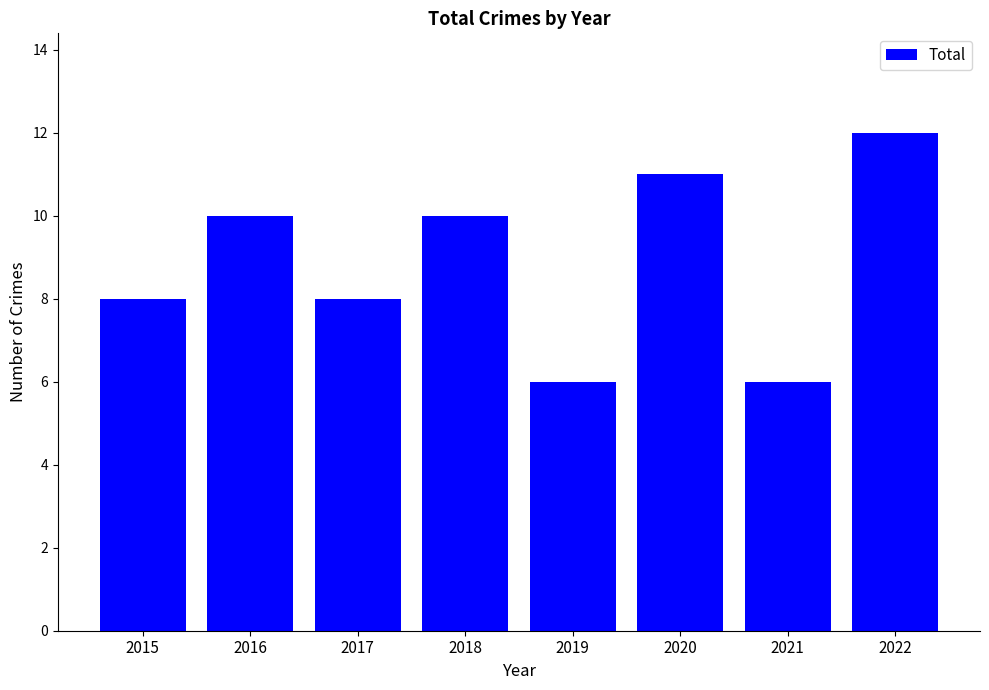

Which has a higher value, 2019 or 2020?

2020